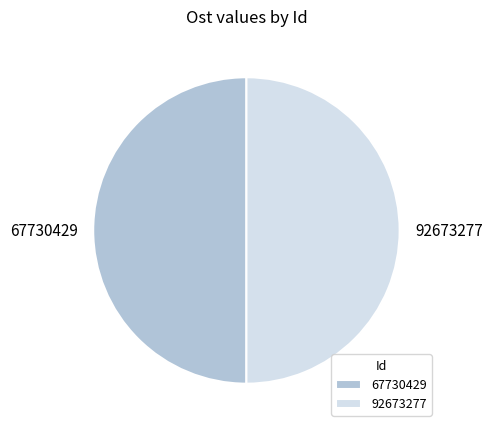

Is it true that 67730429 is 50% of the pie?

True